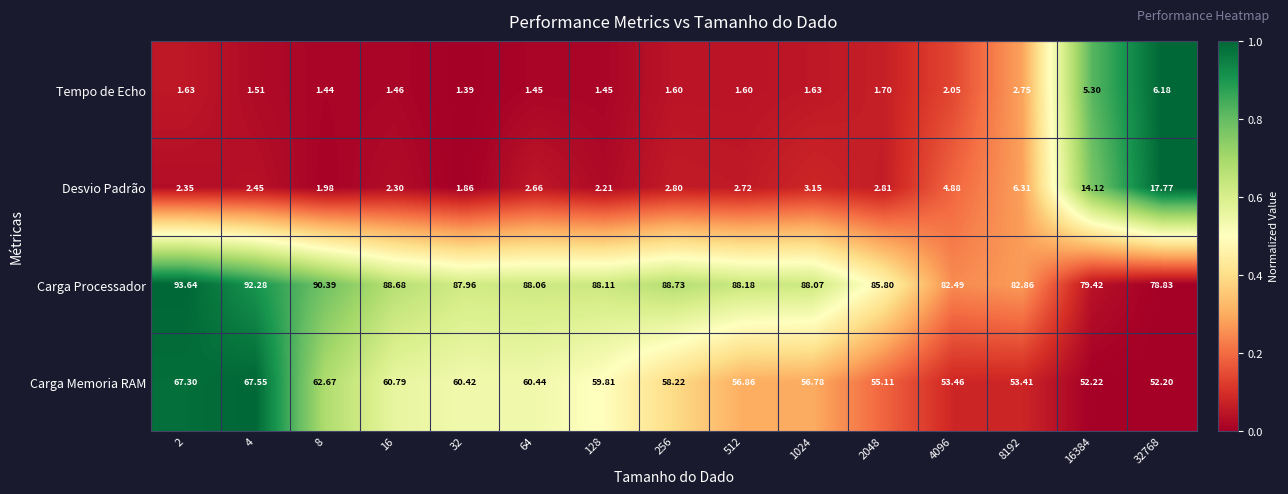

Which series has the largest total across all categories?

Carga Processador